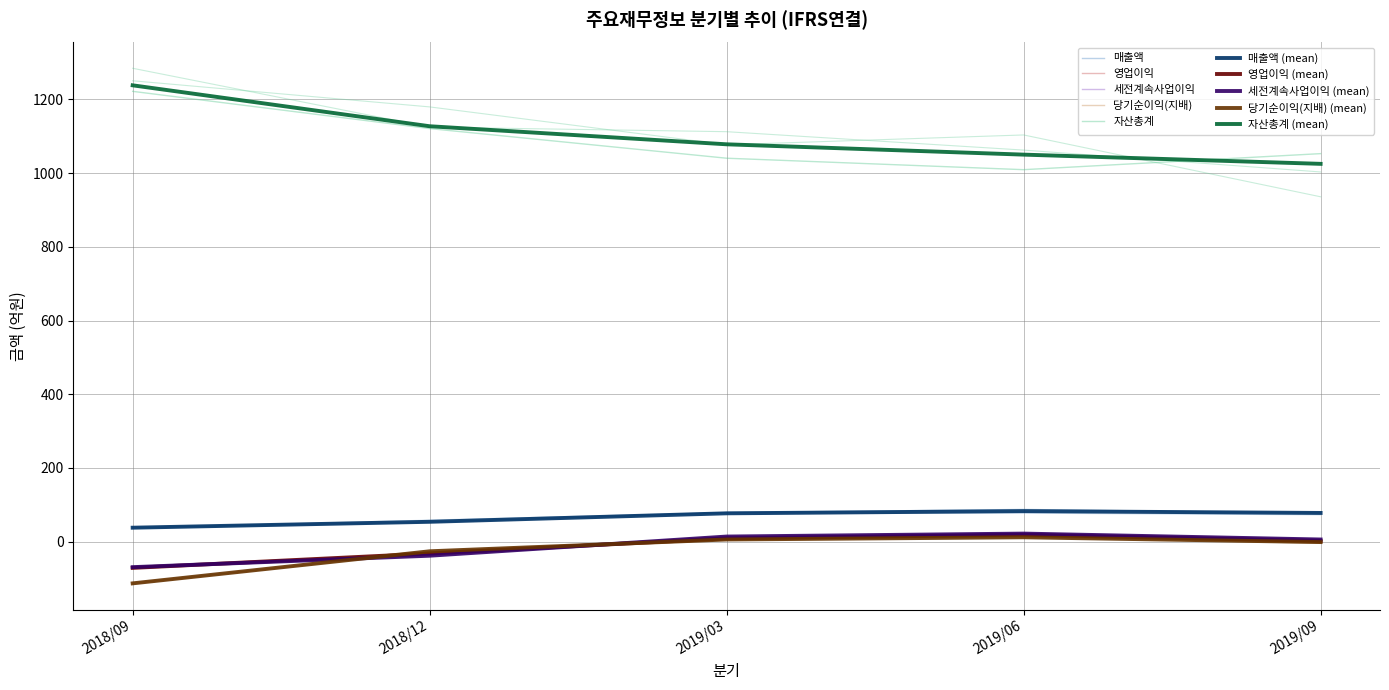

Reading left to right, extract all data points from this chart.

매출액: 2018/09=38	2018/12=54	2019/03=77	2019/06=83	2019/09=78
영업이익: 2018/09=-71	2018/12=-32	2019/03=9	2019/06=19	2019/09=2
세전계속사업이익: 2018/09=-69	2018/12=-38	2019/03=14	2019/06=22	2019/09=6
당기순이익(지배): 2018/09=-113	2018/12=-26	2019/03=6	2019/06=12	2019/09=-1
자산총계: 2018/09=1238	2018/12=1127	2019/03=1078	2019/06=1050	2019/09=1025